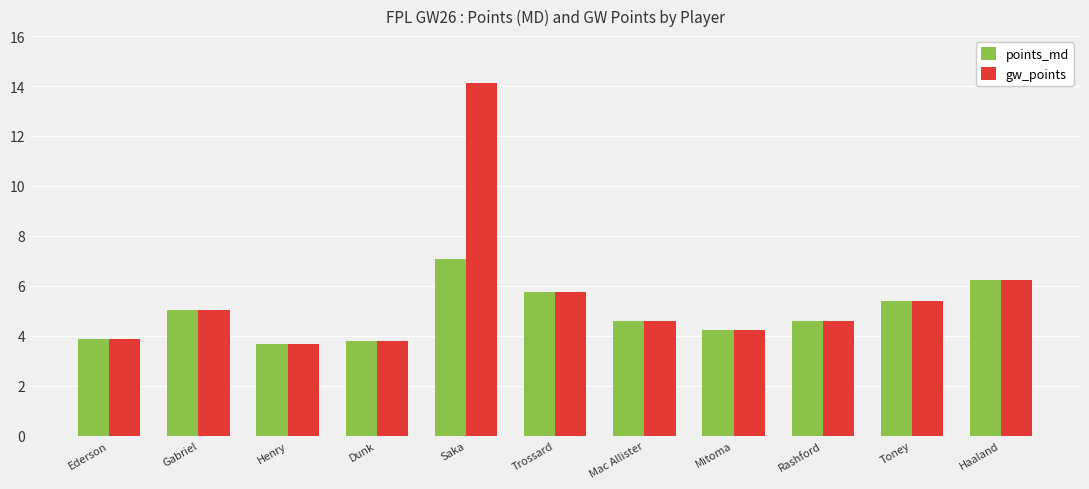

What position from the left is Trossard?

6